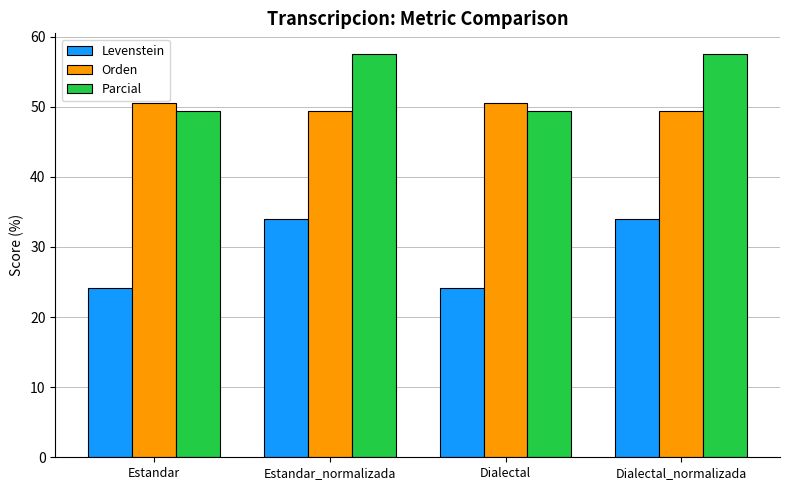

Is it true that Levenstein equals 56.4 at Dialectal_normalizada?

False